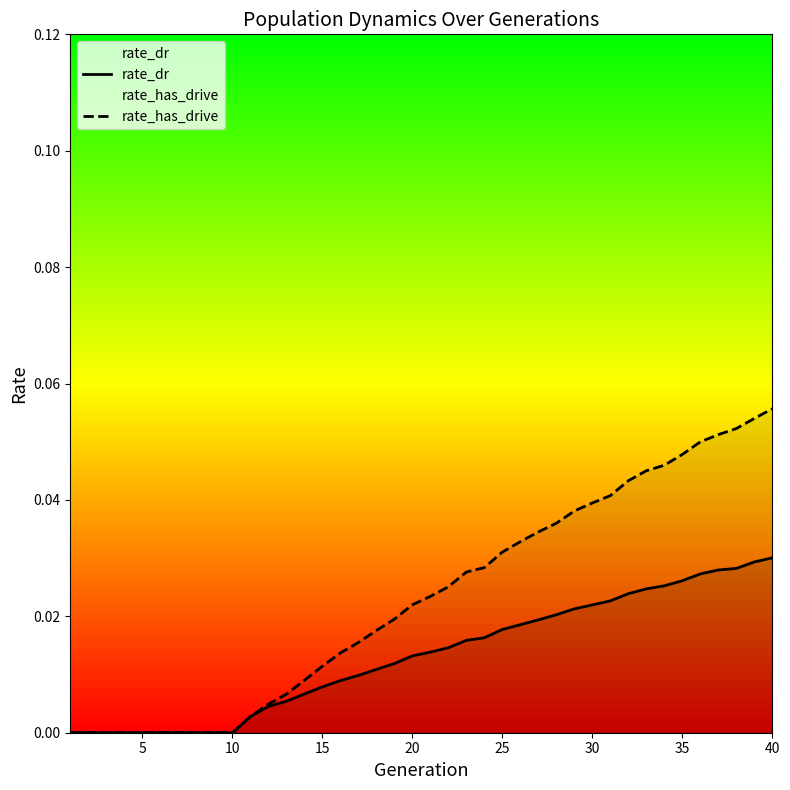

At which category is the sum across all series the highest?

40